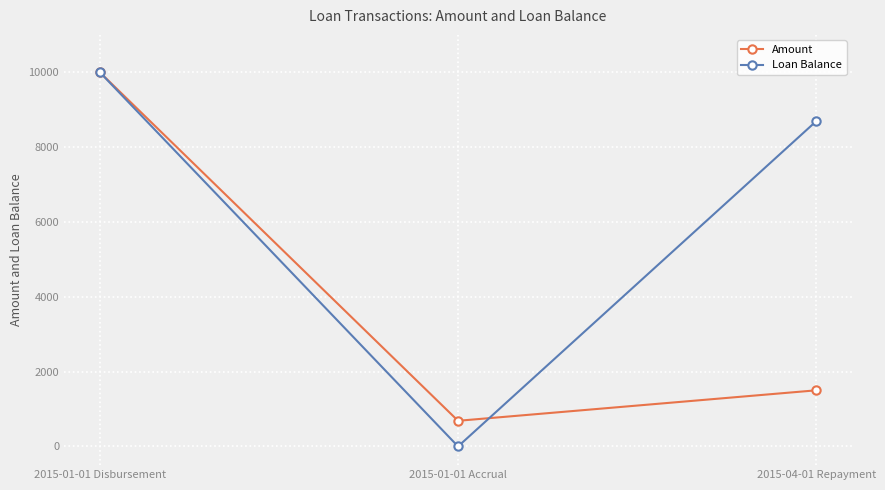

Reading right to left, transcribe all the data shown in this chart.

Amount: 2015-04-01 Repayment=1500.0	2015-01-01 Accrual=685.1	2015-01-01 Disbursement=10000.0
Loan Balance: 2015-04-01 Repayment=8694.0	2015-01-01 Accrual=0.0	2015-01-01 Disbursement=10000.0